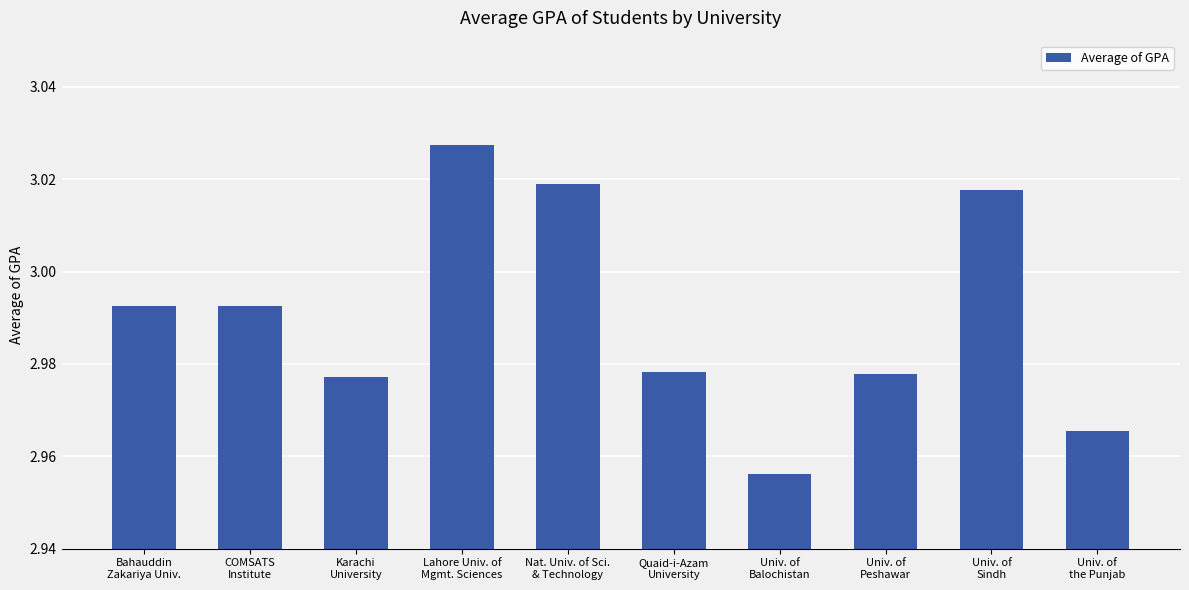

Where is the data nearest to the value 2?

Univ. of
Balochistan